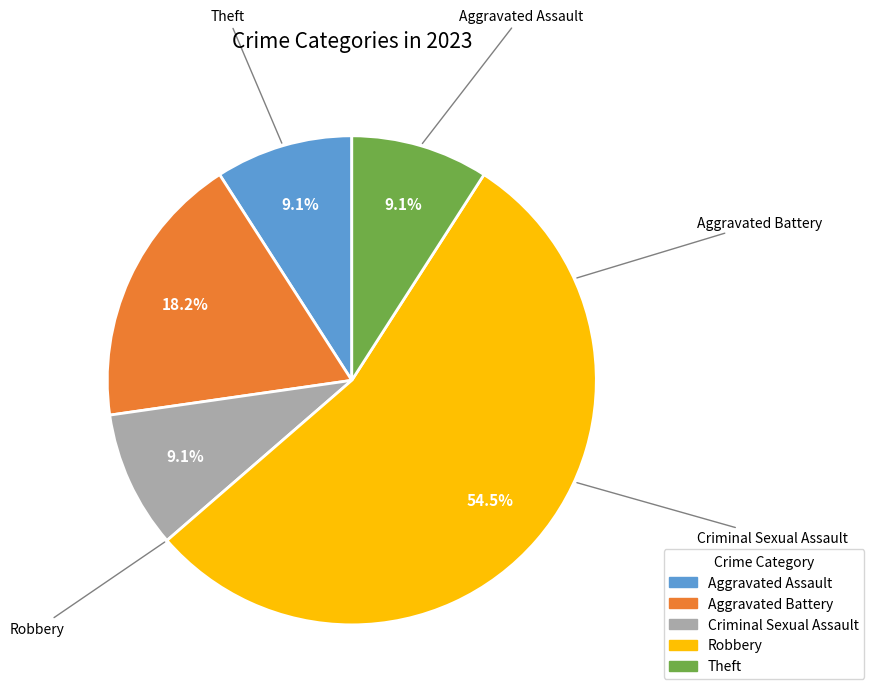

Does any single category account for the majority?

Yes